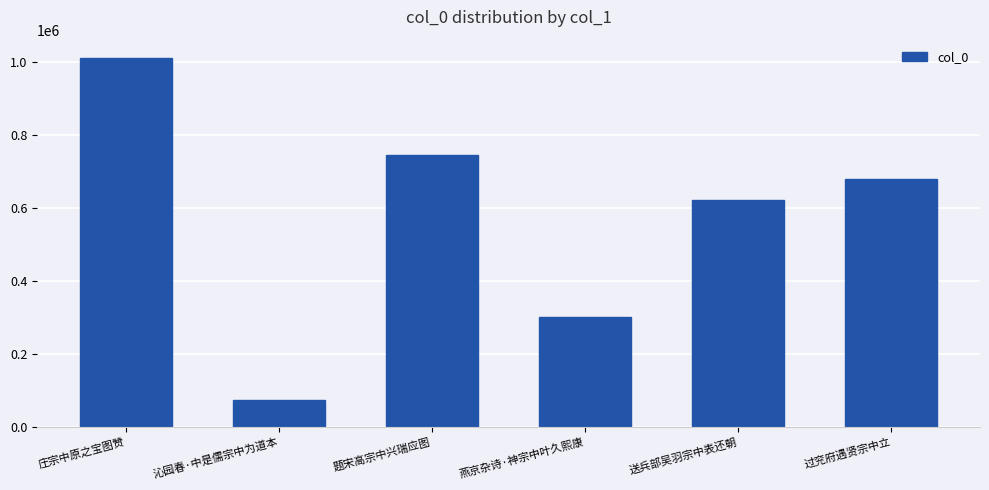

Which category has the lowest value across all series?

沁园春·中是儒宗中为道本